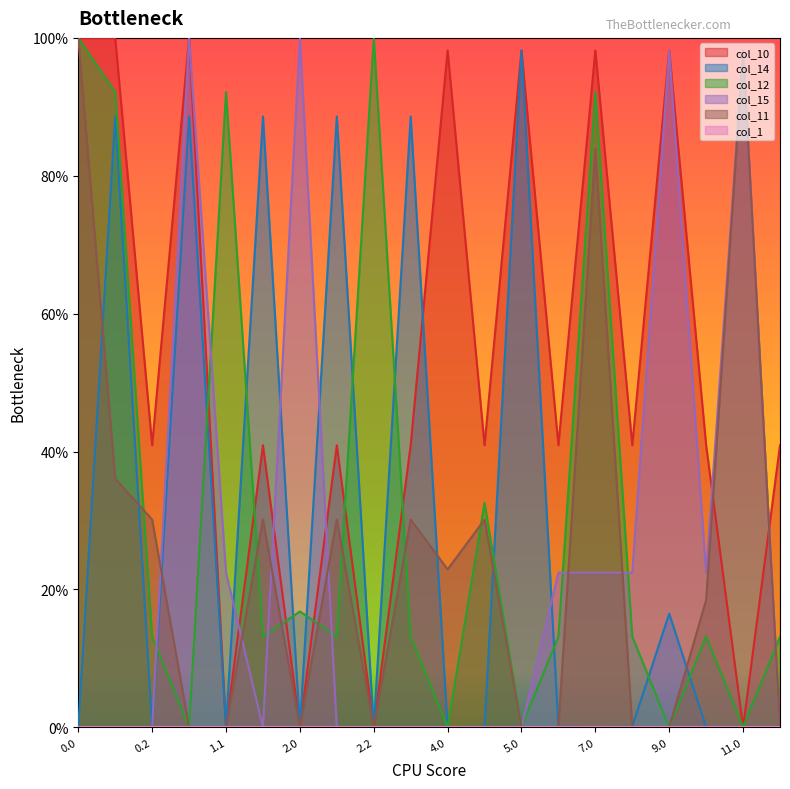

Between 4.1 and 12.0, which is larger?

4.1